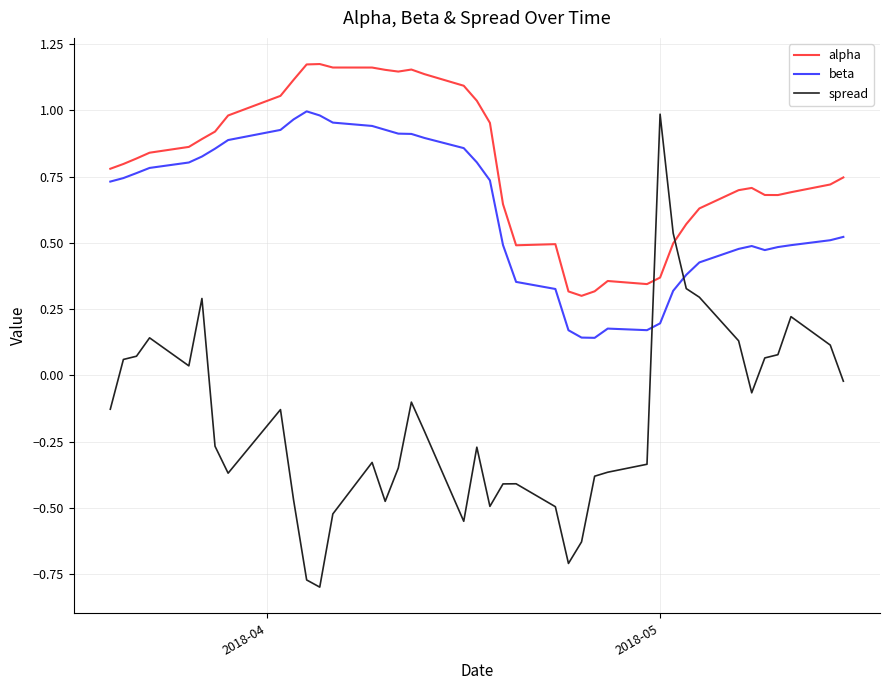

List the series in order of their overall mean, highest first.

alpha, beta, spread